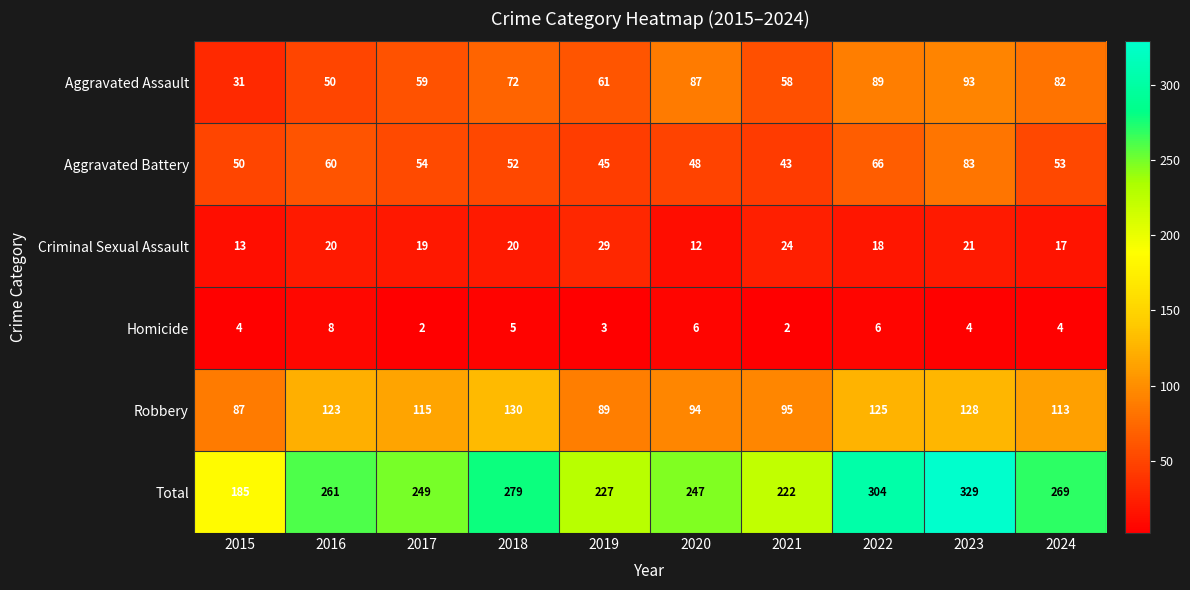

What is the difference between the highest and lowest values at 2021?

220